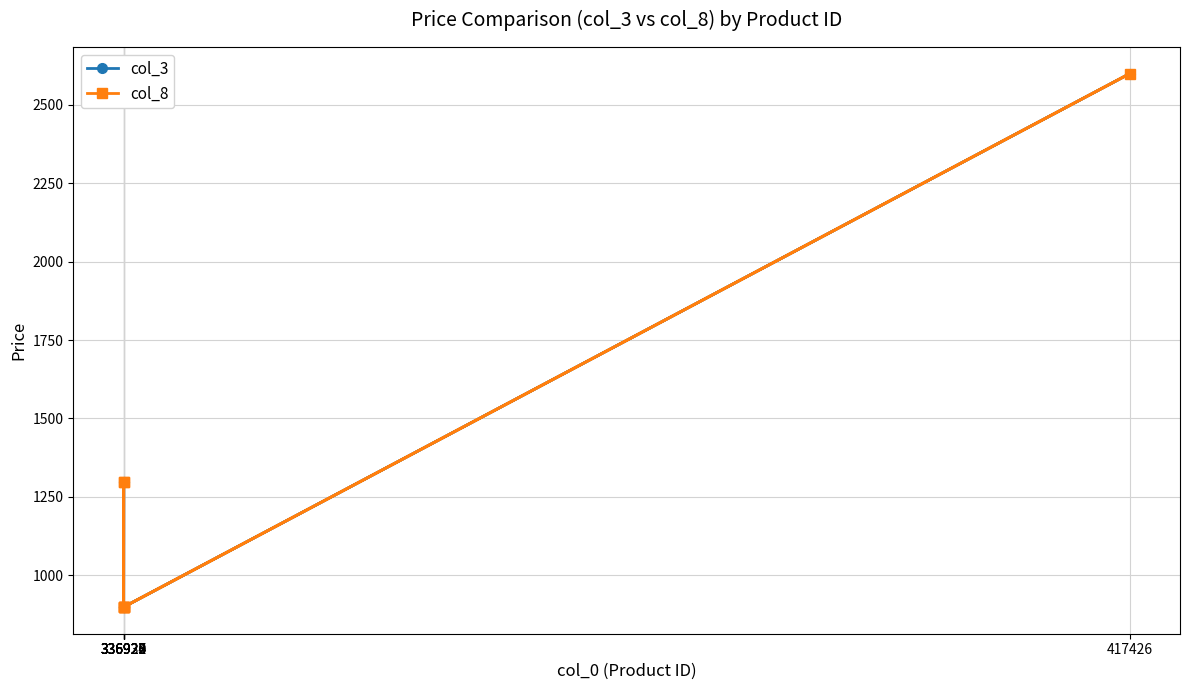

True or false: col_3 has a value of 899 at 336920.

True